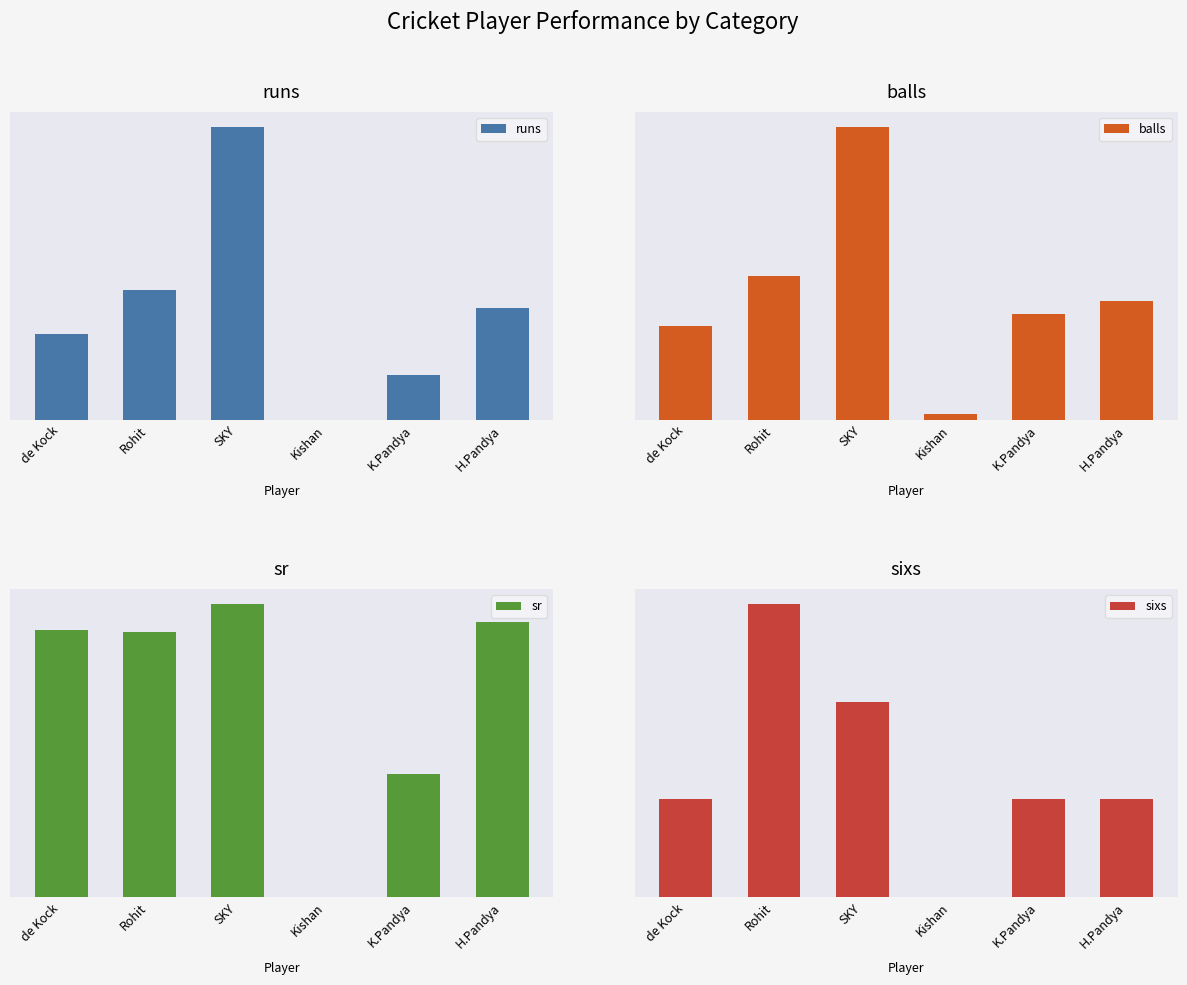

What is the minimum value for balls?

1.0